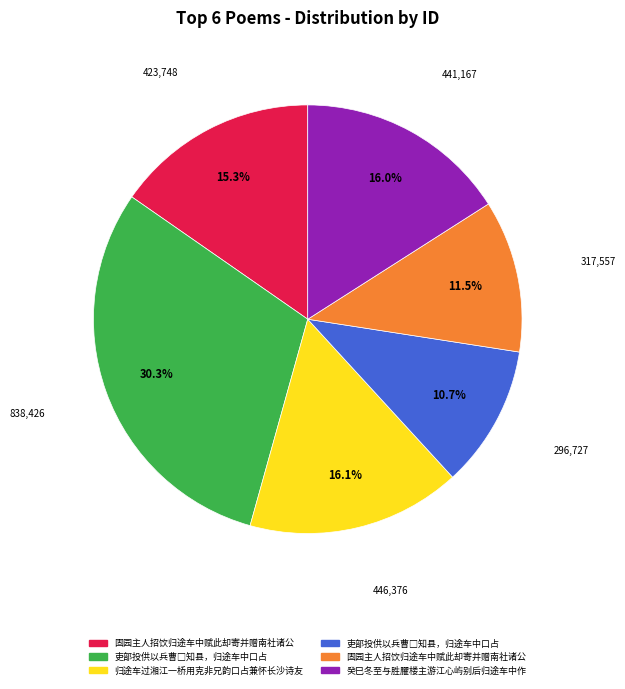

Is there any slice that represents more than half of the pie?

No